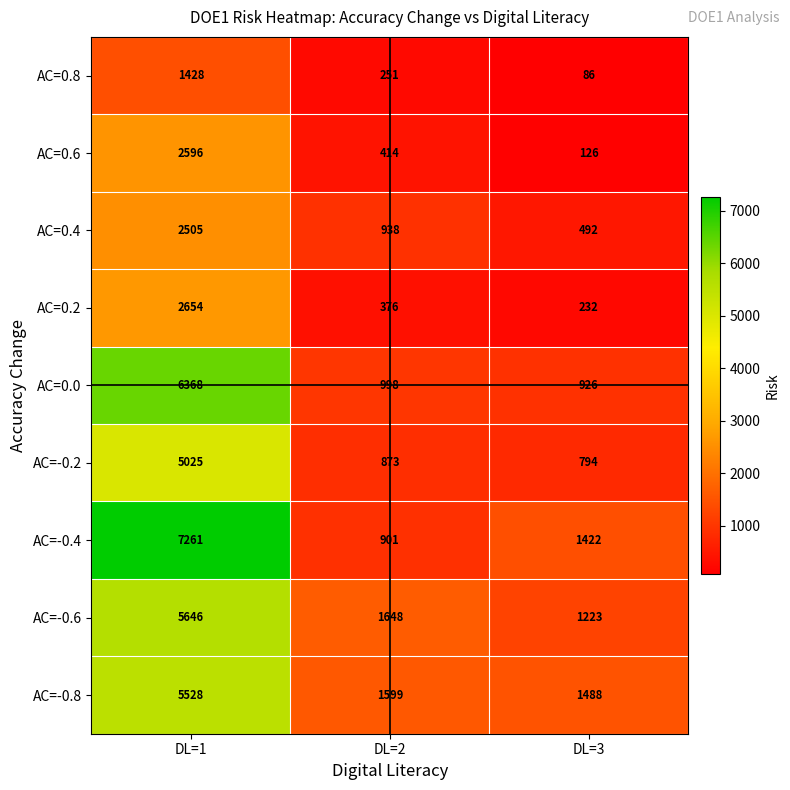

At which label is AC=0.0 closest to 3647?

DL=2